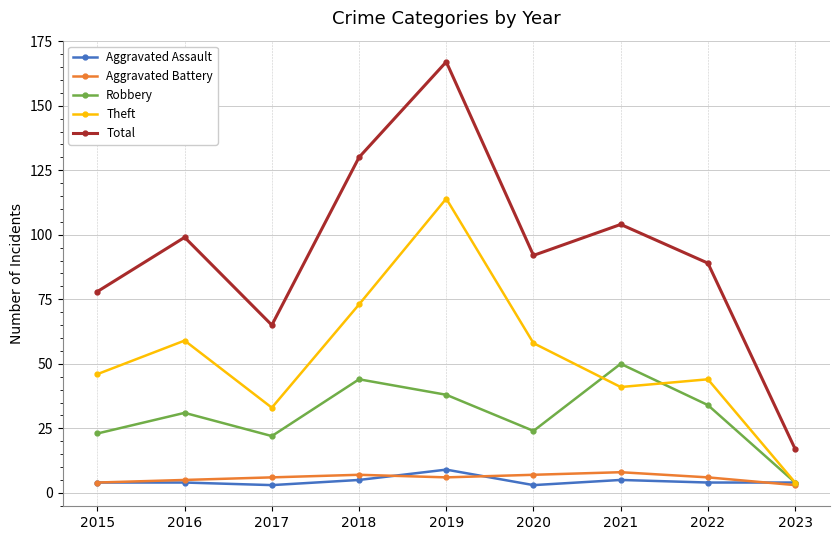

True or false: Robbery and Total cross at least once.

False